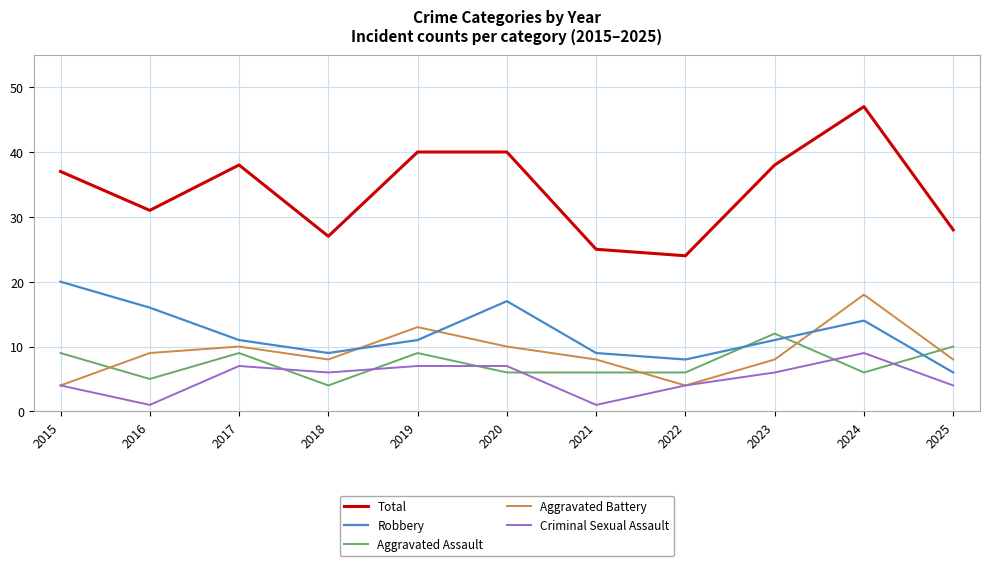

What is the difference between the second highest and second lowest values in the Total series?

15